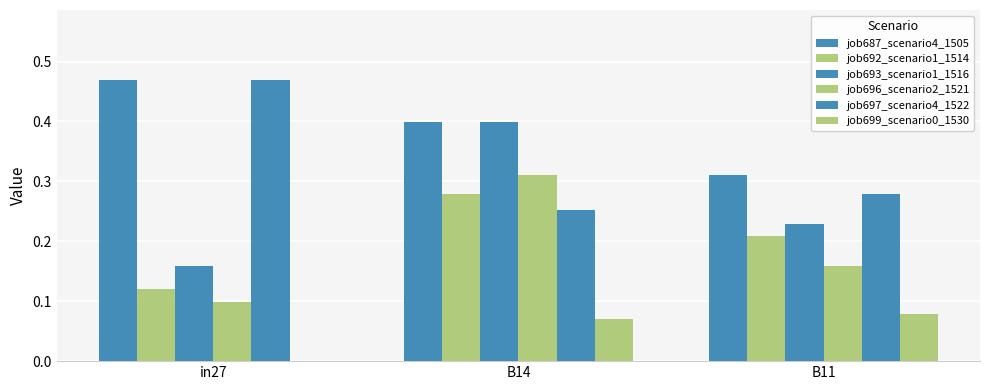

Which category has the highest value in the job696_scenario2_1521 series?

B14